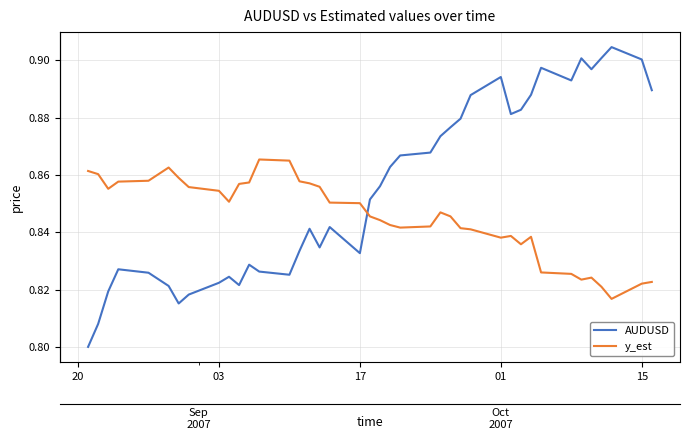

What is the label of the 23rd point from the right?

17